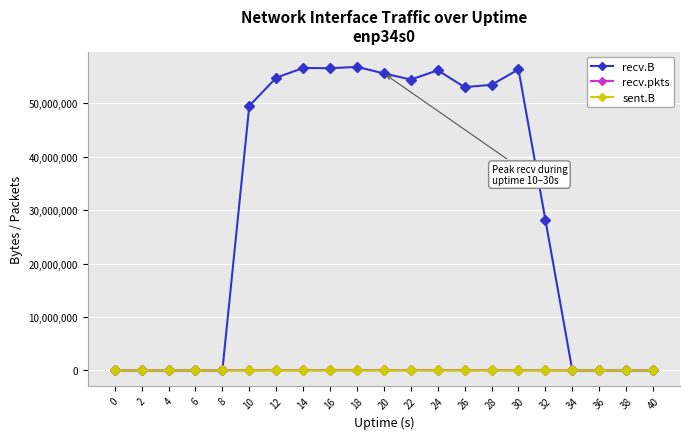

True or false: recv.B has more than 1 points higher than both neighbors.

True